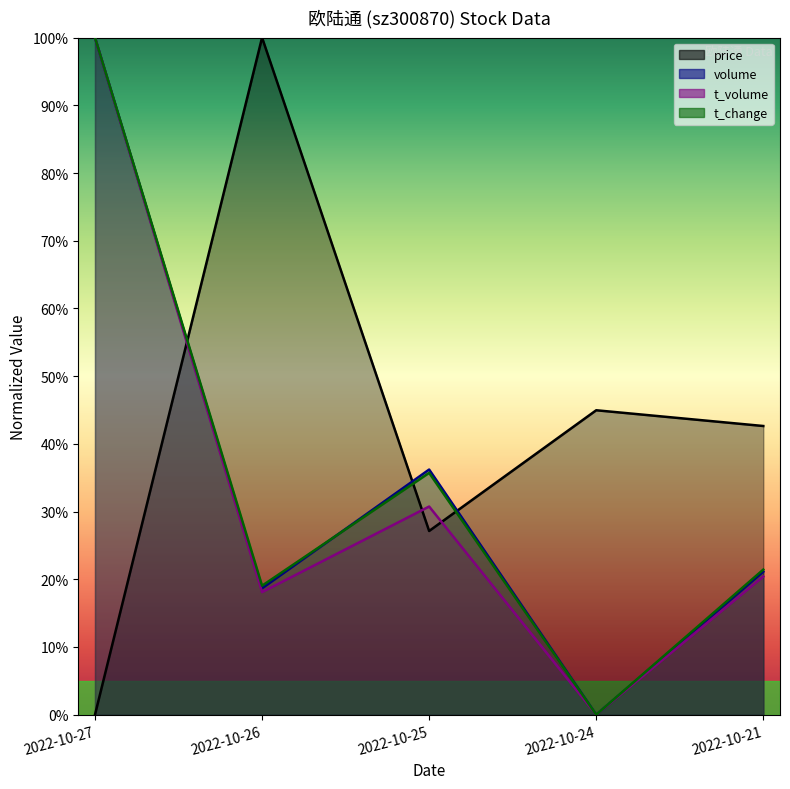

True or false: t_volume has a value of 26.1 at 2022-10-26.

False